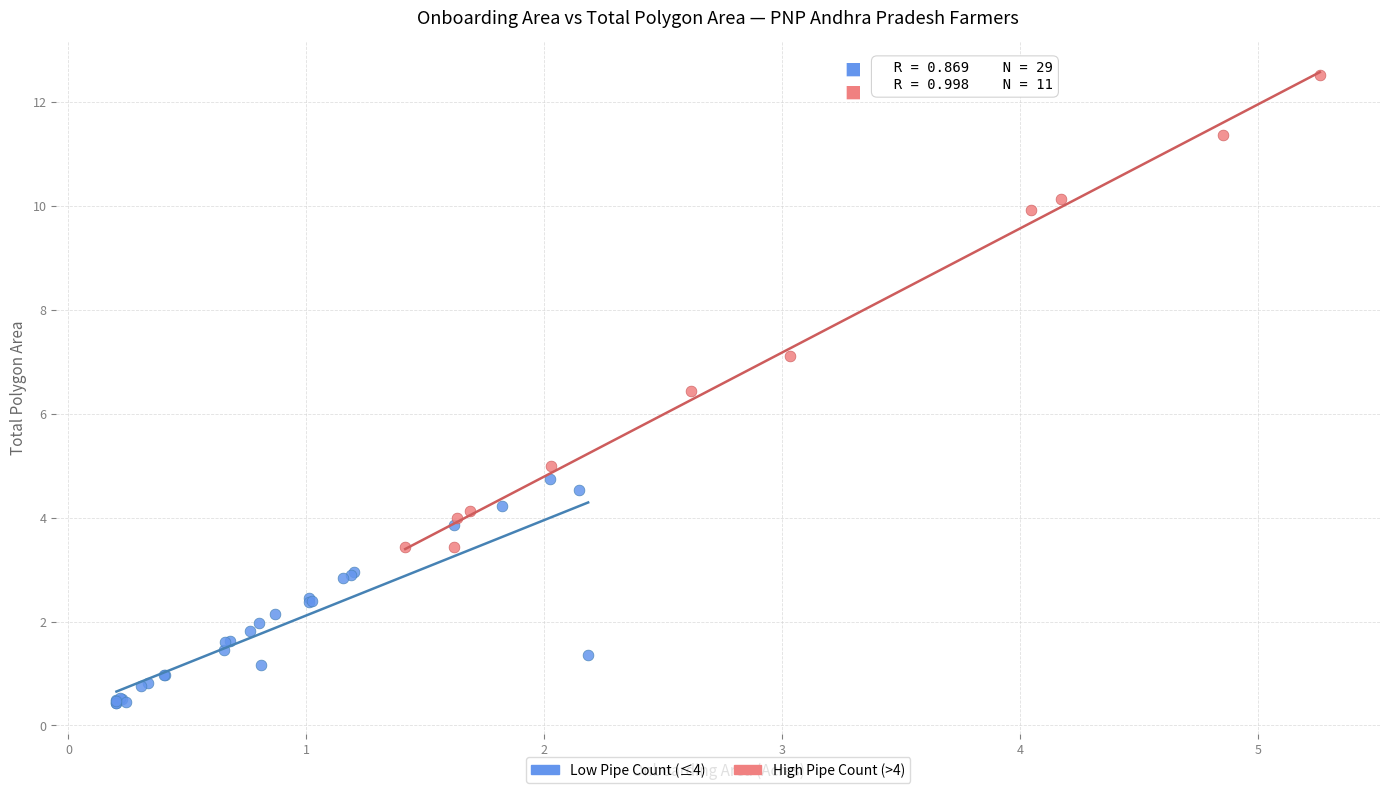

Which series has the widest spread of Y values?

High Pipe Count (>4)